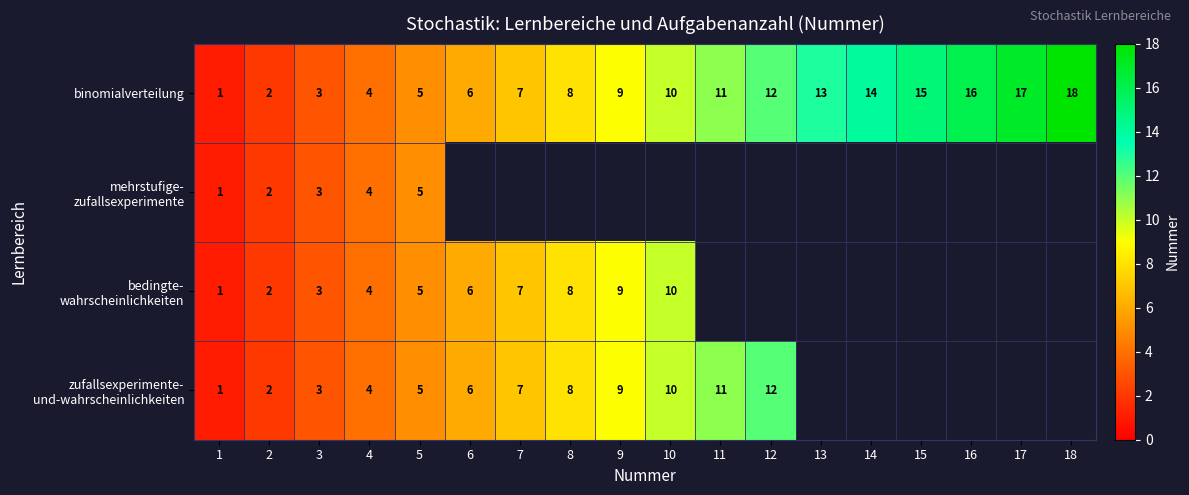

The value of binomialverteilung at 11 is 5. True or false?

False